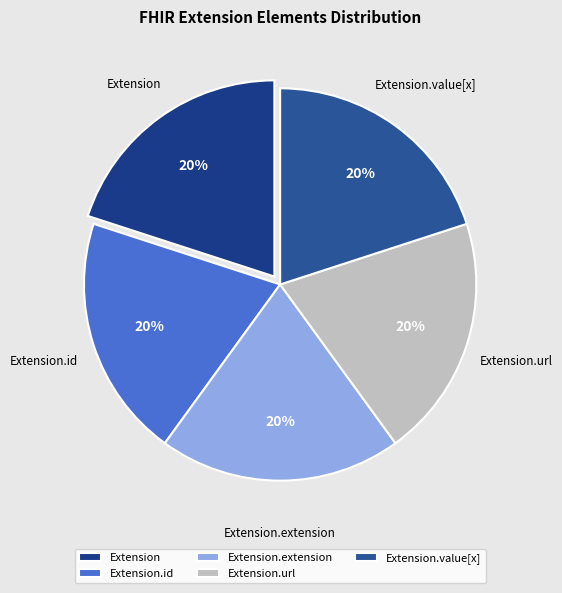

To the nearest percent, what is the difference between the Extension.value[x] and Extension.extension slice percentages?

0%